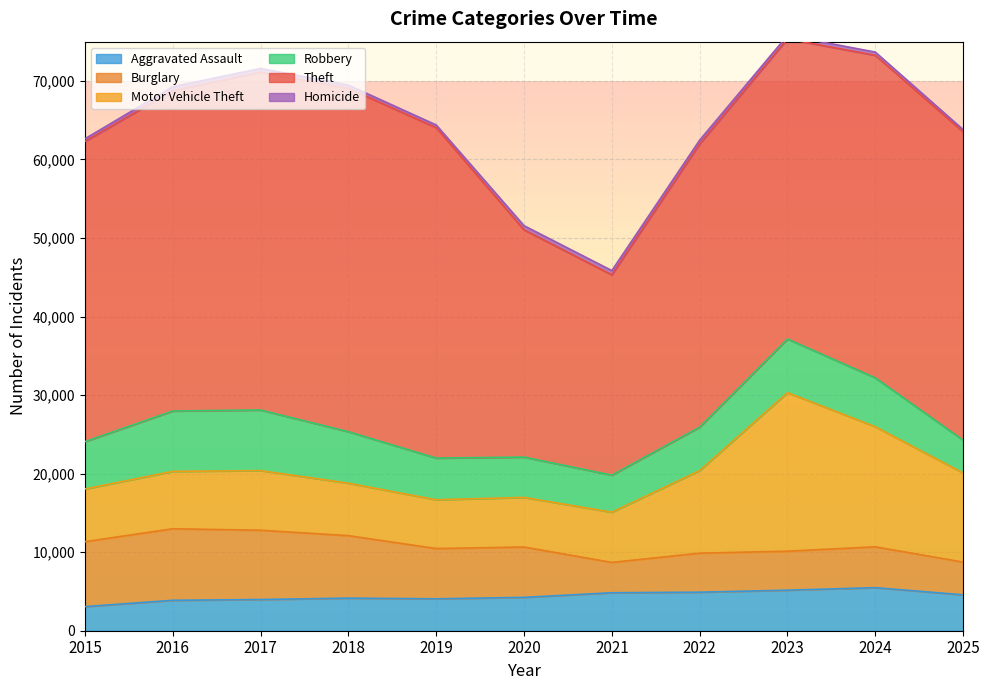

At which label is Theft closest to 34616?

2022